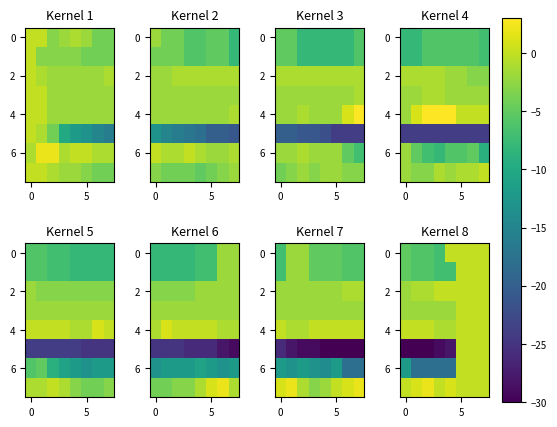

How many 4 values are between 0 and 1?

6